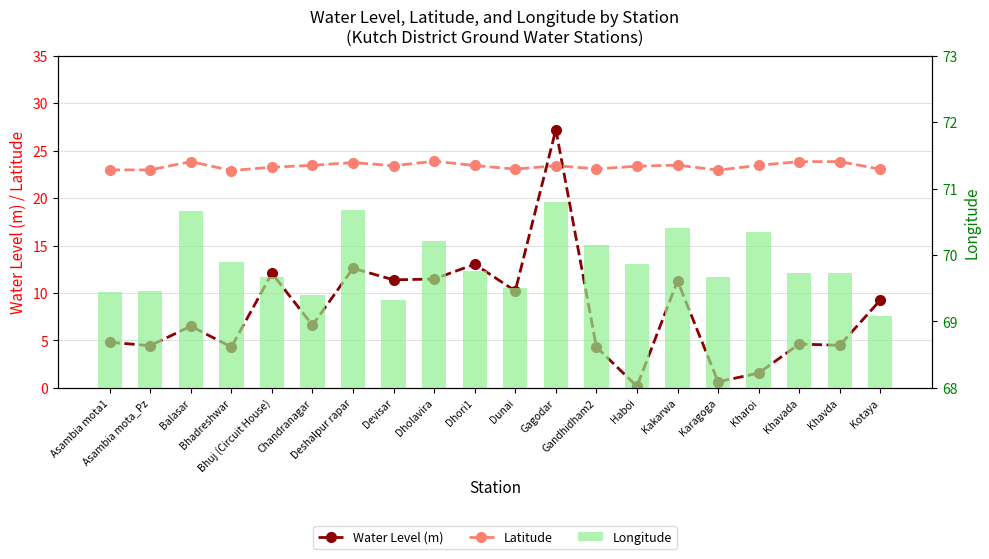

What are all the series names shown in the legend?

Water Level (m), Latitude, Longitude